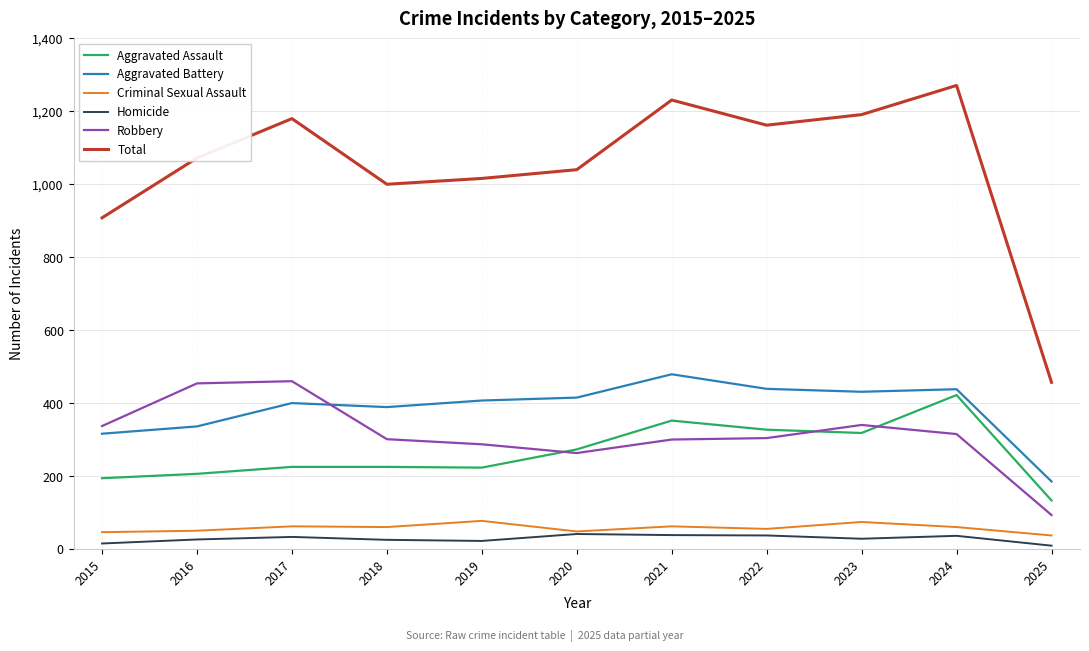

True or false: Total and Criminal Sexual Assault intersect in this chart.

False